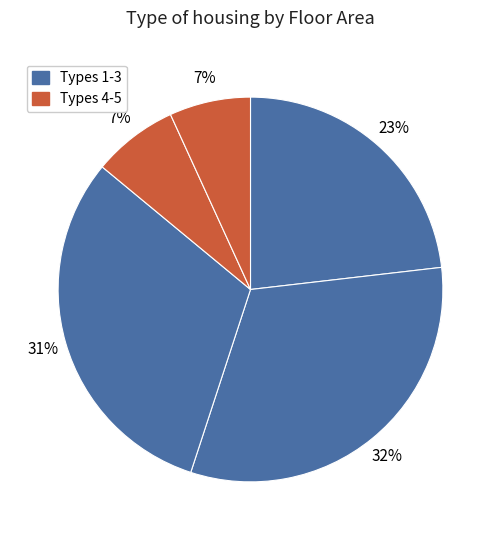

To the nearest percent, what is the average slice percentage?

20%